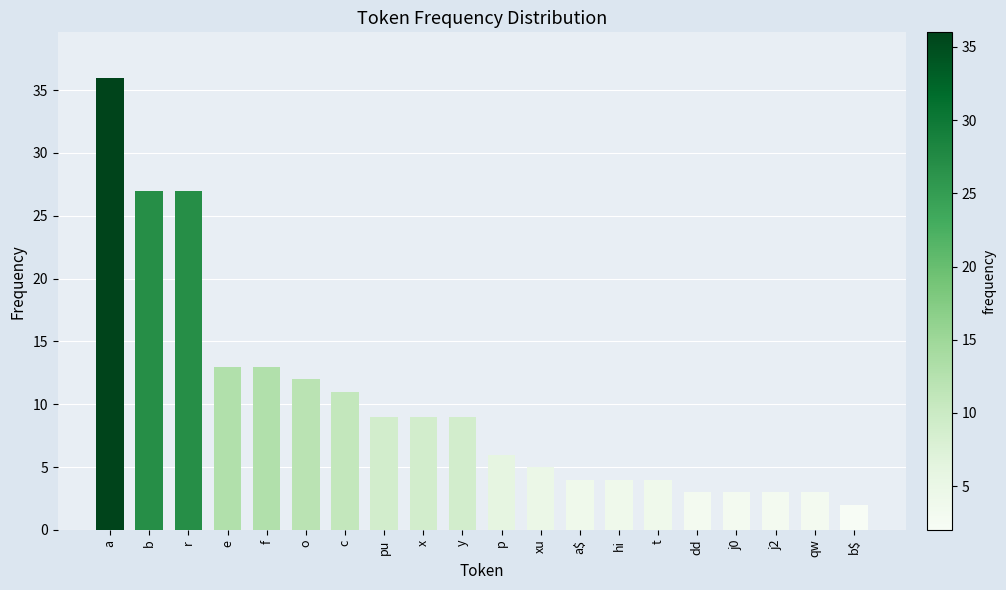

How many data points are less than 9?

10